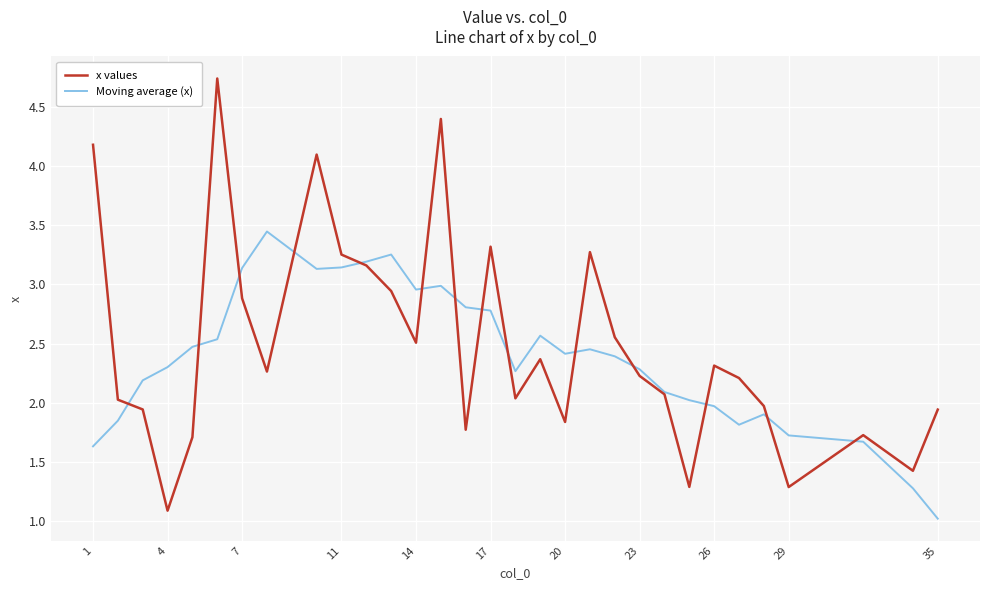

What is the lowest value of the x values series?

1.1